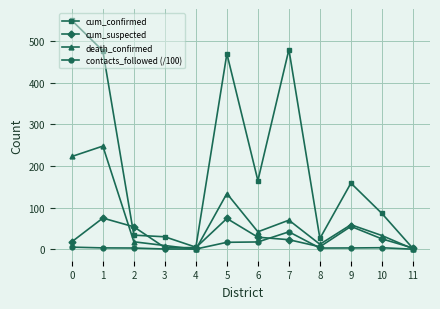

Is it true that death_confirmed equals 248.0 at 1?

True